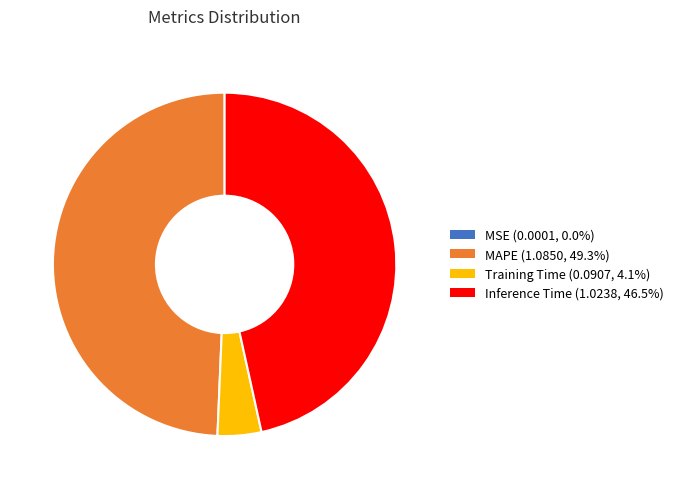

Combined, do Training Time (0.0907, 4.1%) and Inference Time (1.0238, 46.5%) account for over 50%?

Yes